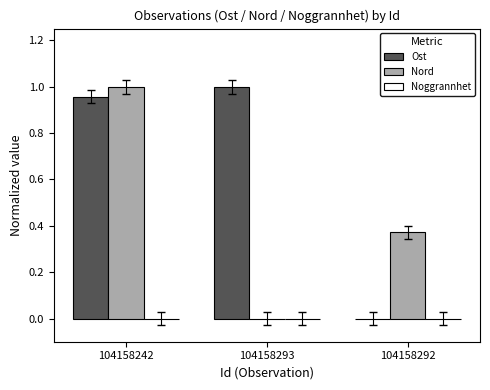

At which category is the sum across all series the highest?

104158242